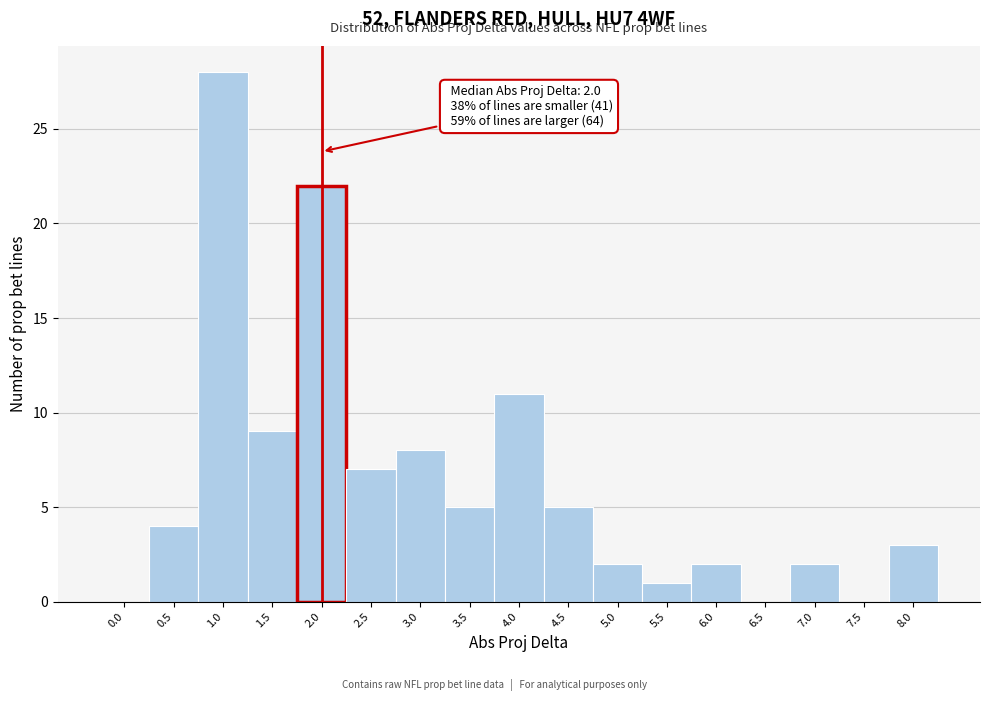

Reading right to left, transcribe all the data shown in this chart.

8.0=3	7.5=0	7.0=2	6.5=0	6.0=2	5.5=1	5.0=2	4.5=5	4.0=11	3.5=5	3.0=8	2.5=7	2.0=22	1.5=9	1.0=28	0.5=4	0.0=0